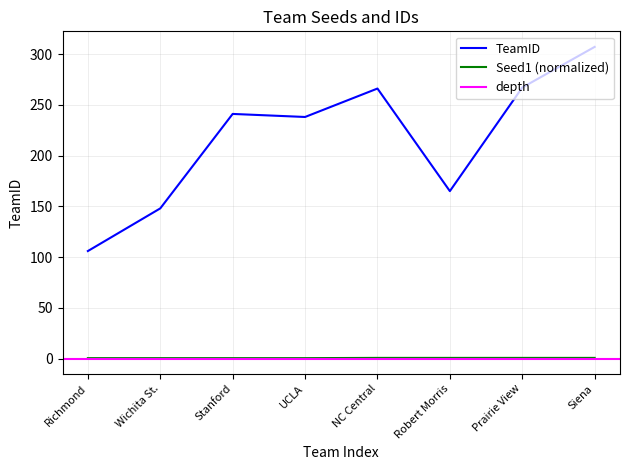

Is the value of TeamID at UCLA greater than the value of Seed1 (normalized) at Robert Morris?

Yes